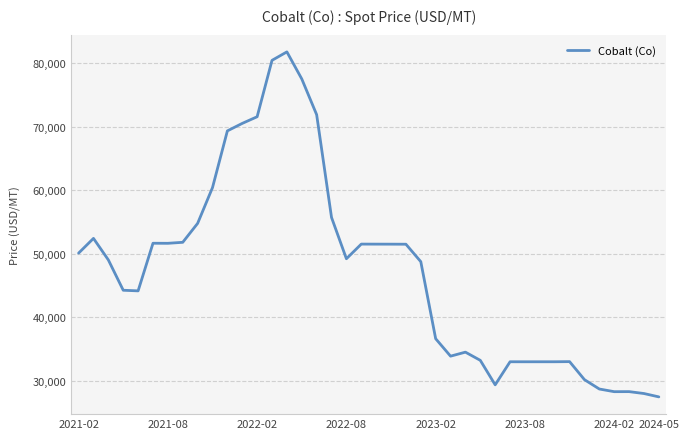

What is the difference between the maximum and minimum values?

54339.5